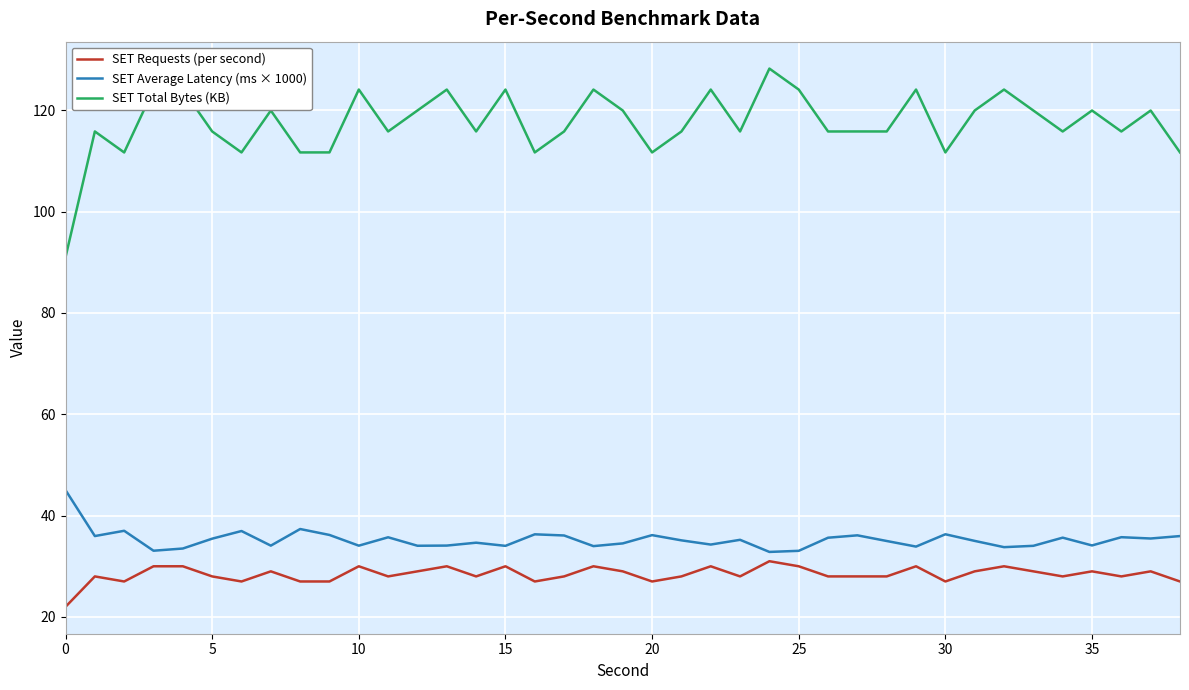

True or false: SET Total Bytes (KB) and SET Requests (per second) intersect in this chart.

False